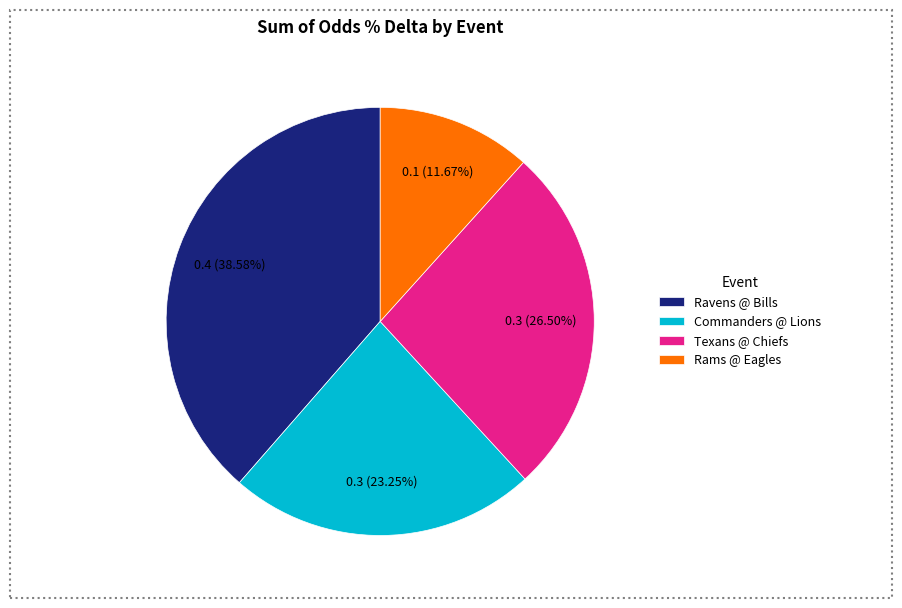

Is there any slice that represents more than half of the pie?

No